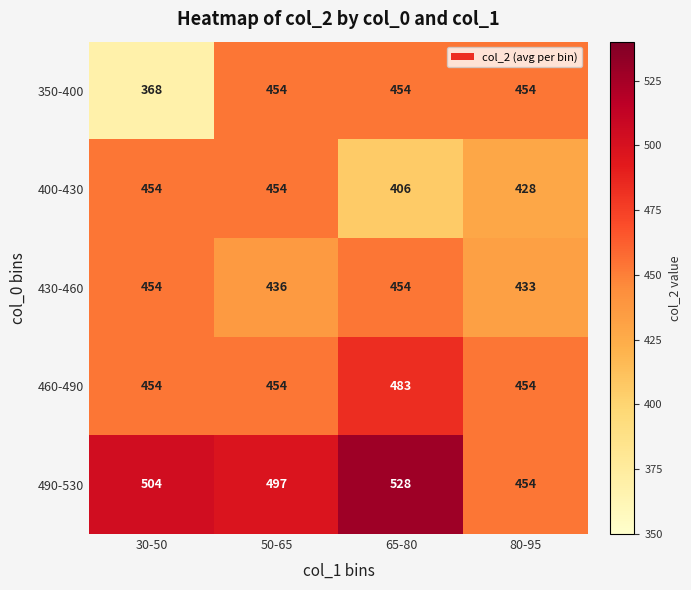

How many 460-490 values are between 454 and 483?

4